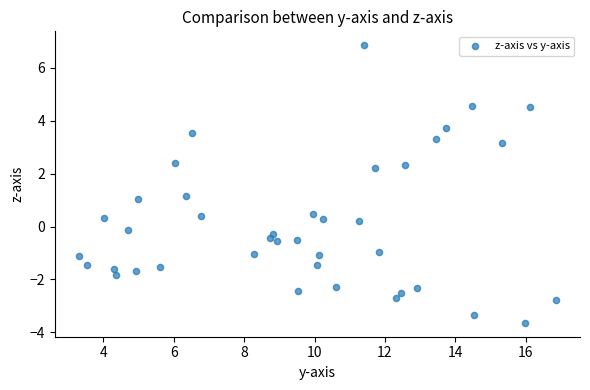

What is the range of X values (max minus min)?

13.6